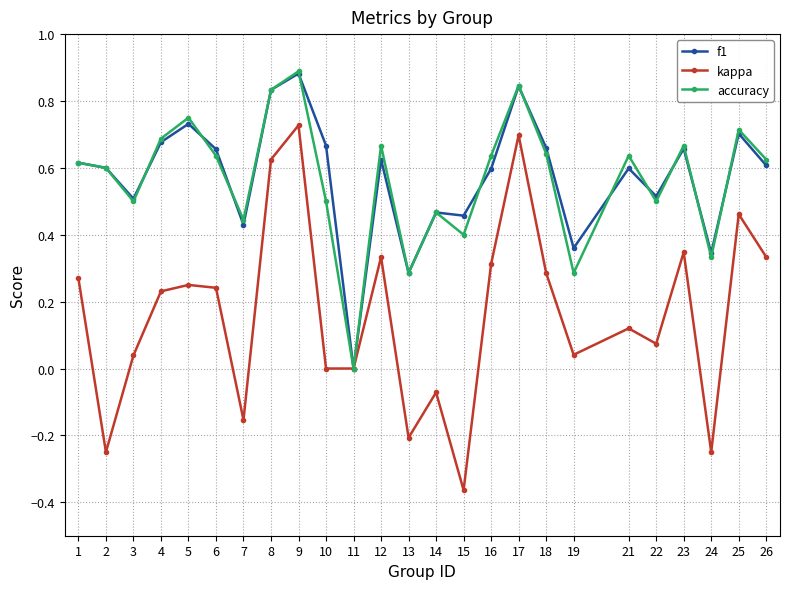

The value of f1 at 7 is 0.4. True or false?

True